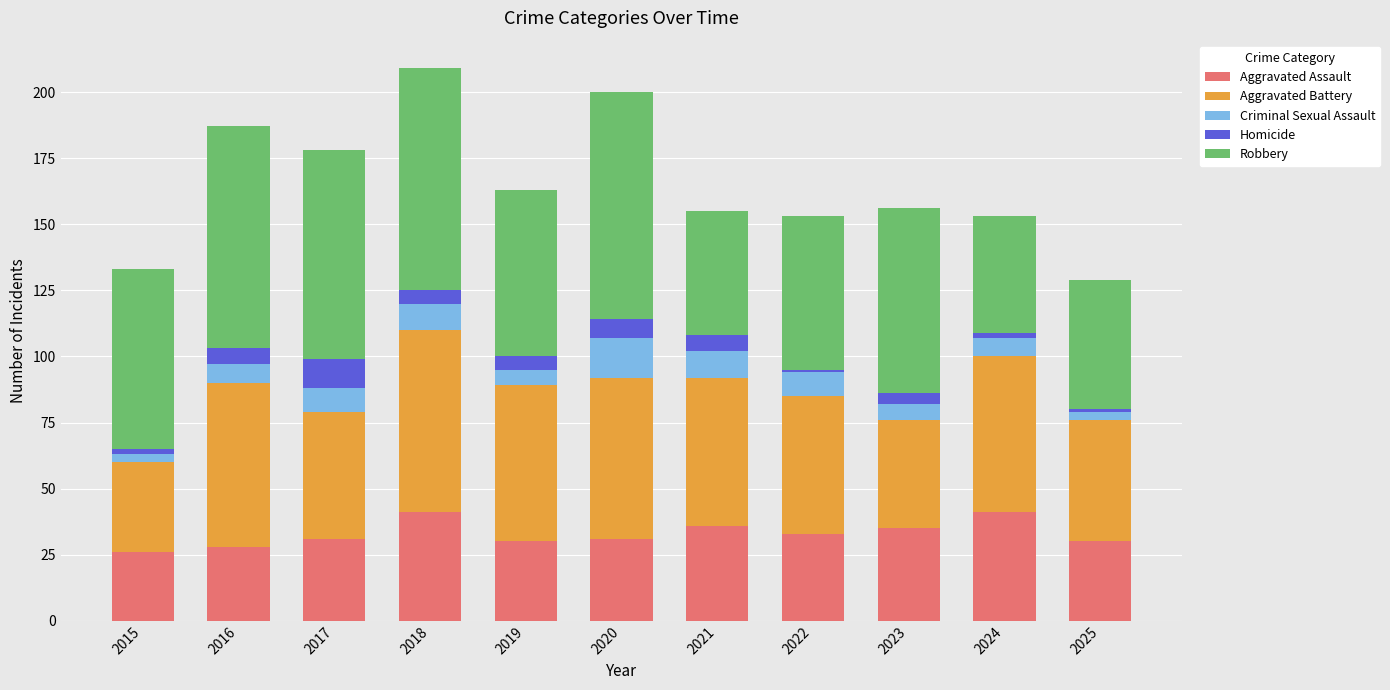

What is the minimum value for Aggravated Assault?

26